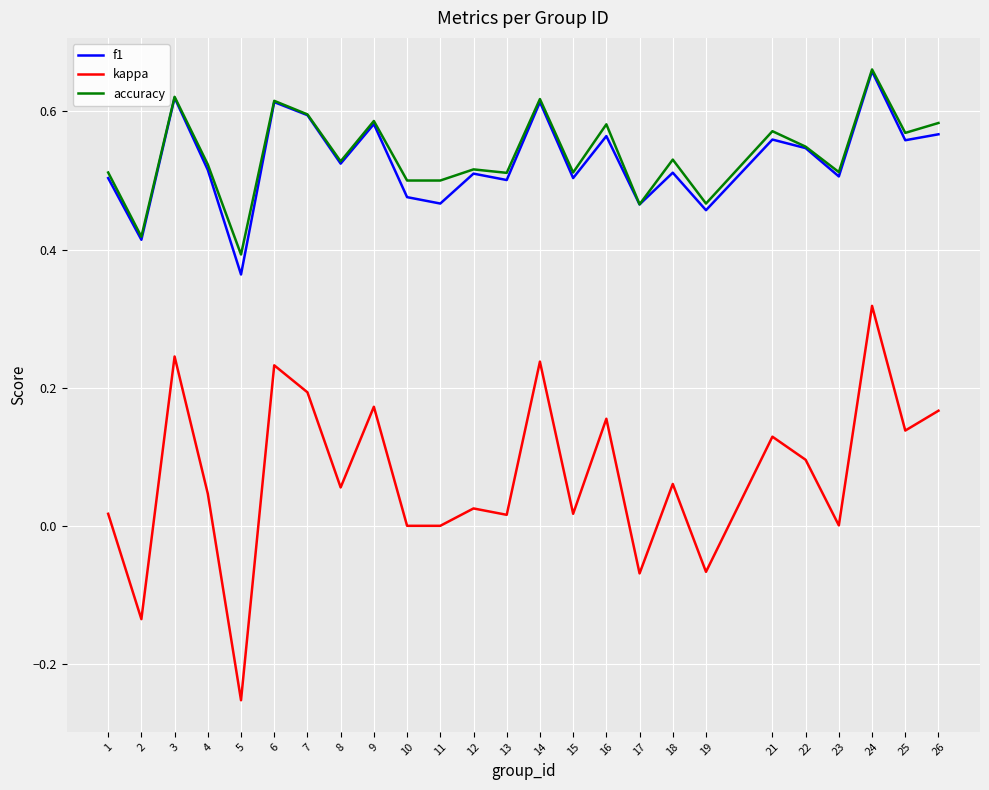

Does the chart have visible grid lines?

Yes